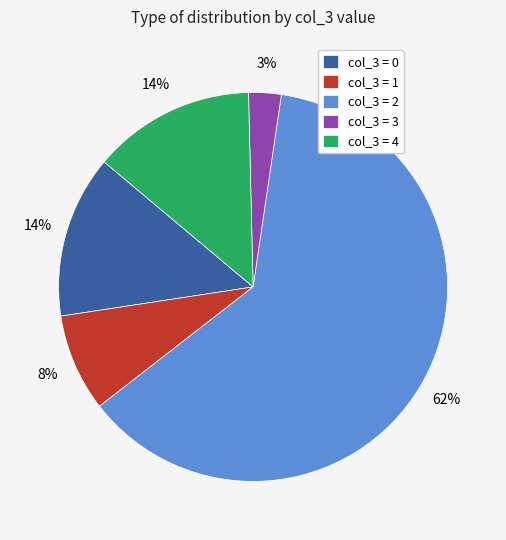

The col_3 = 1 slice represents 8% of the pie. True or false?

True